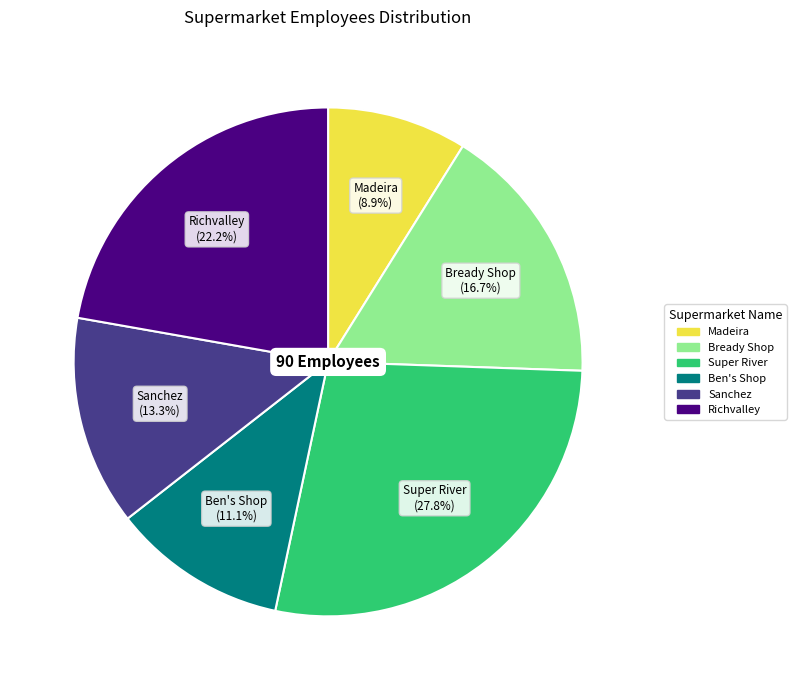

Is there any slice that represents more than half of the pie?

No